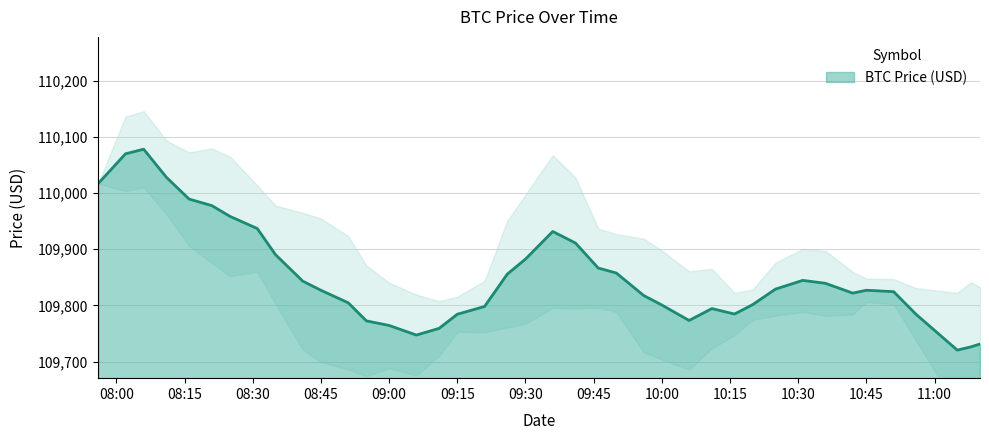

Read the value at 2025-05-26 10:31:00.

109844.7